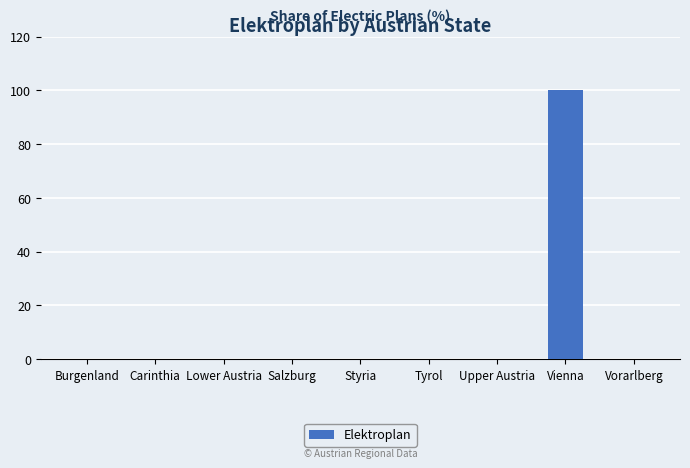

How many distinct data groups are displayed?

1